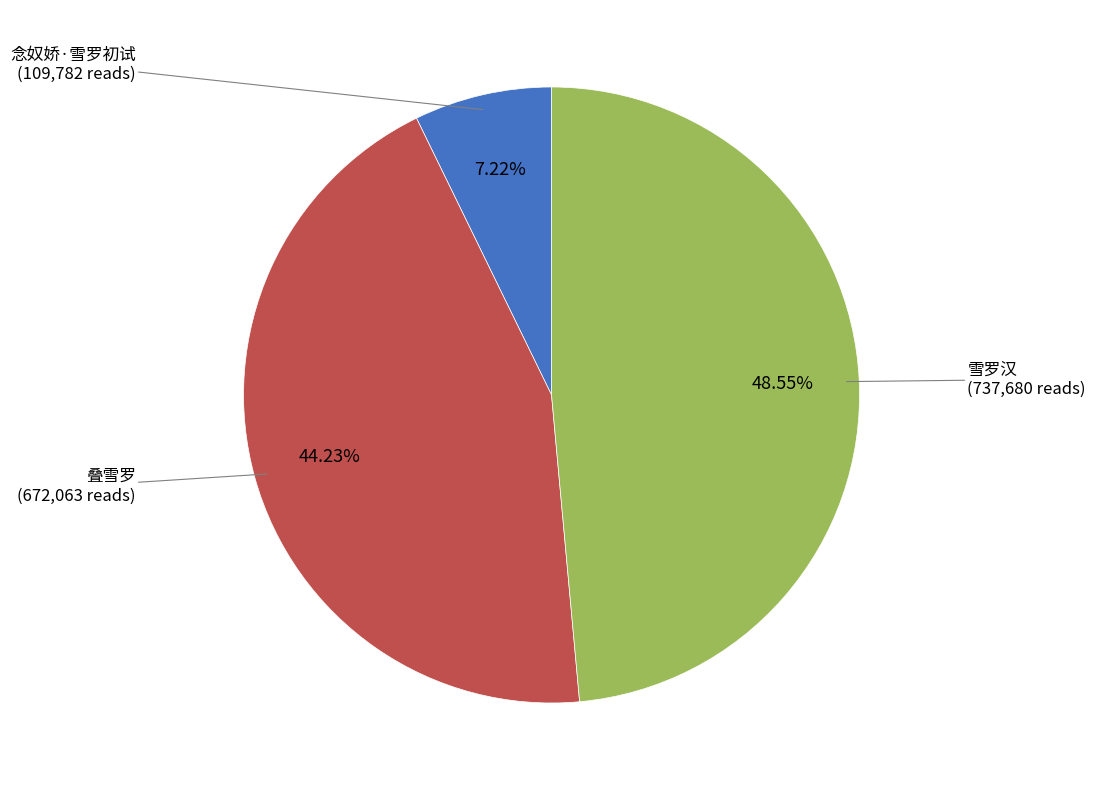

Rank the categories by value from lowest to highest.

念奴娇·雪罗初试, 叠雪罗, 雪罗汉